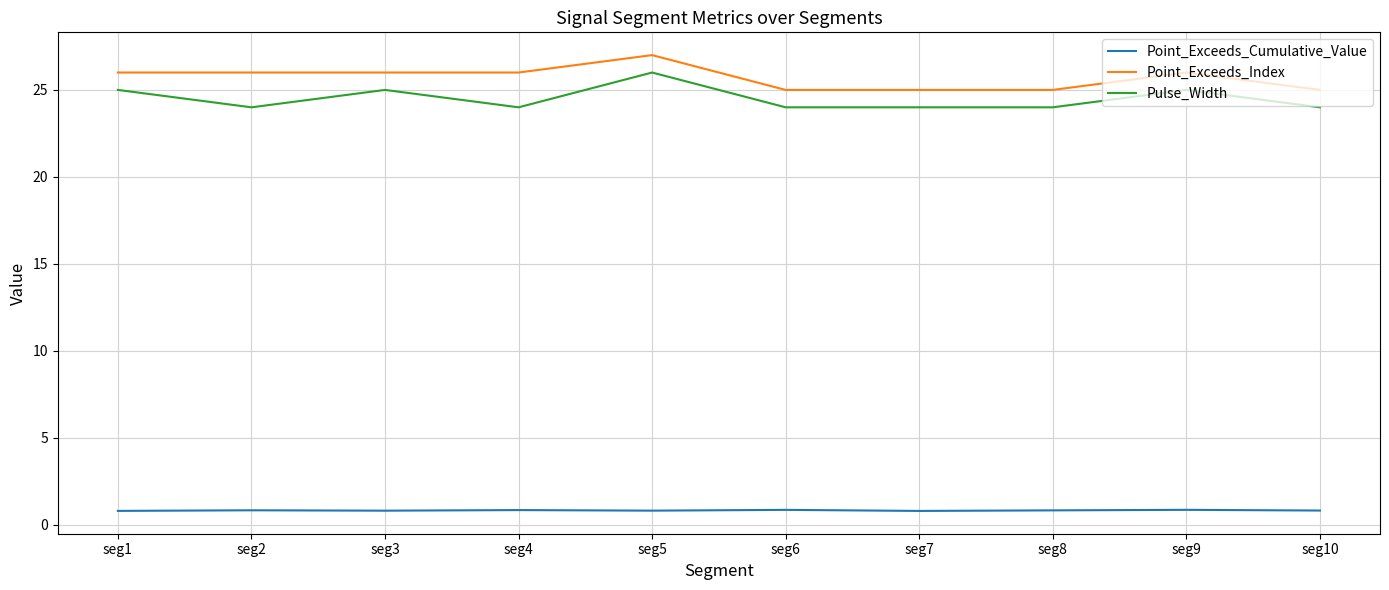

True or false: Point_Exceeds_Cumulative_Value and Pulse_Width intersect in this chart.

False